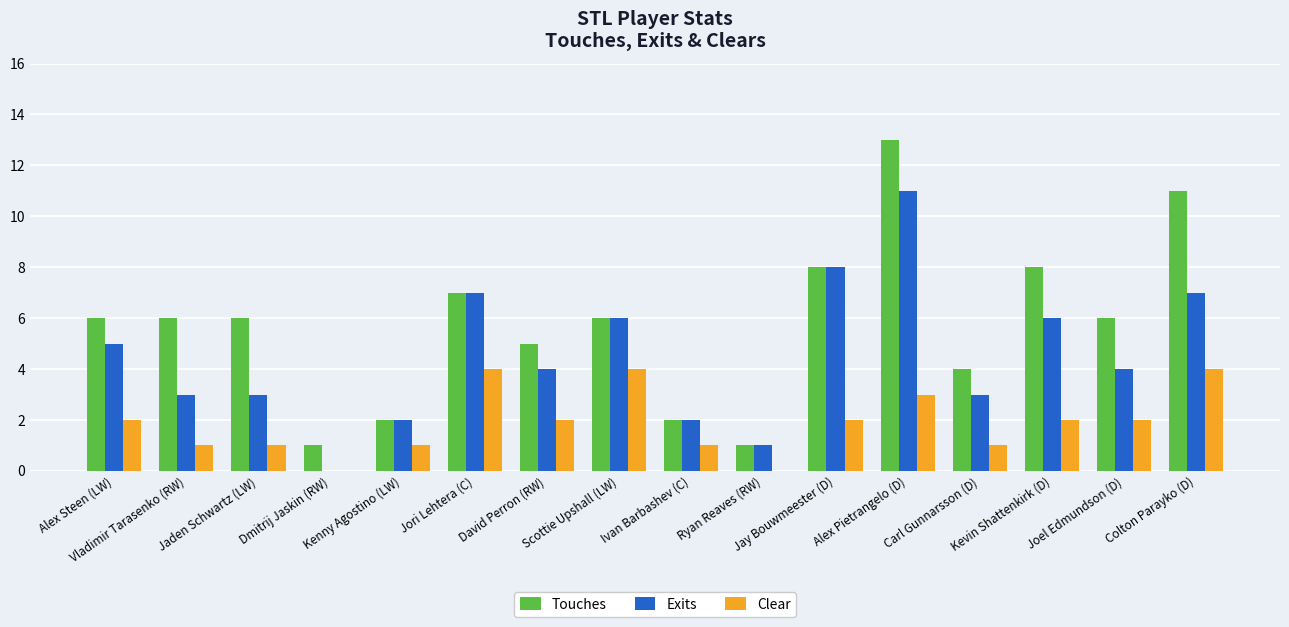

Which series has the largest total across all categories?

Touches